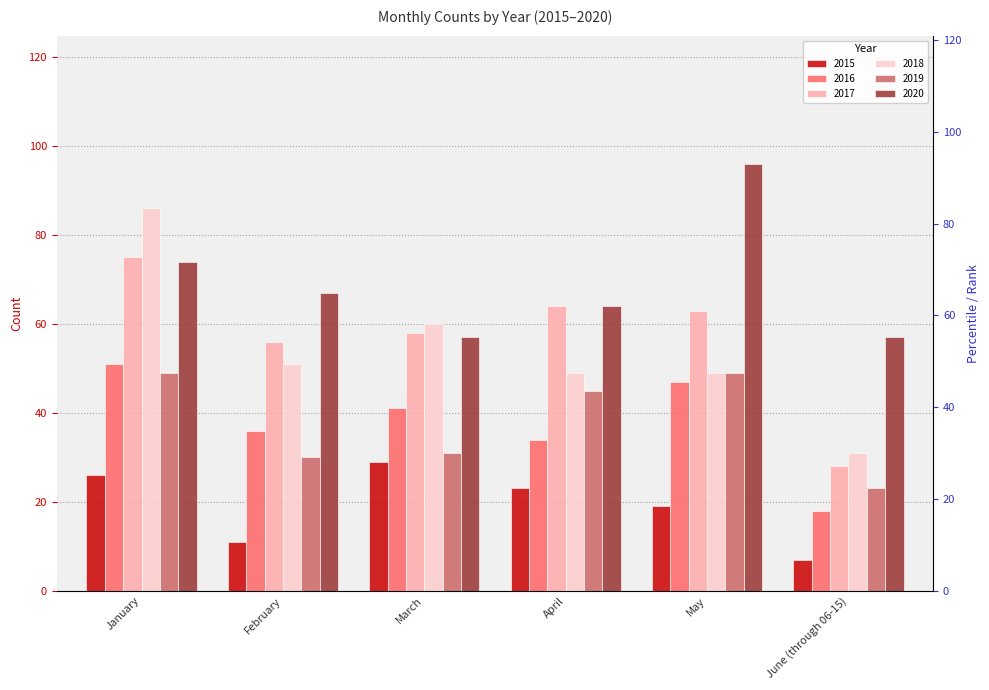

At how many categories does at least one series exceed 42?

6